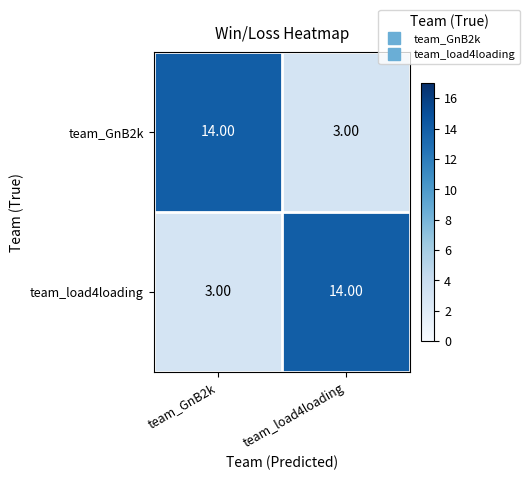

At team_load4loading, list the series in order from smallest to largest.

team_GnB2k, team_load4loading